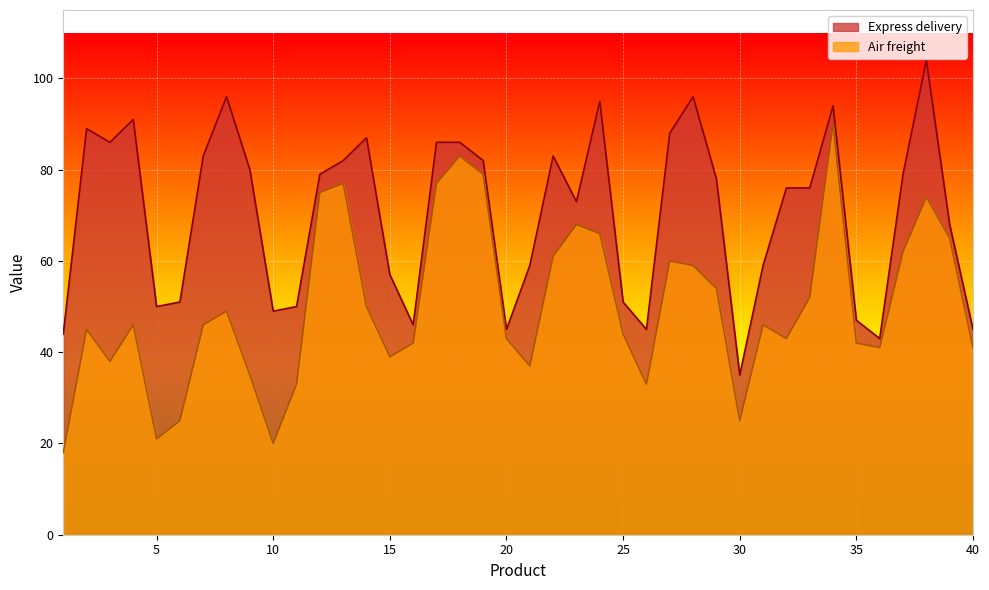

Which series has the largest total across all categories?

Express delivery